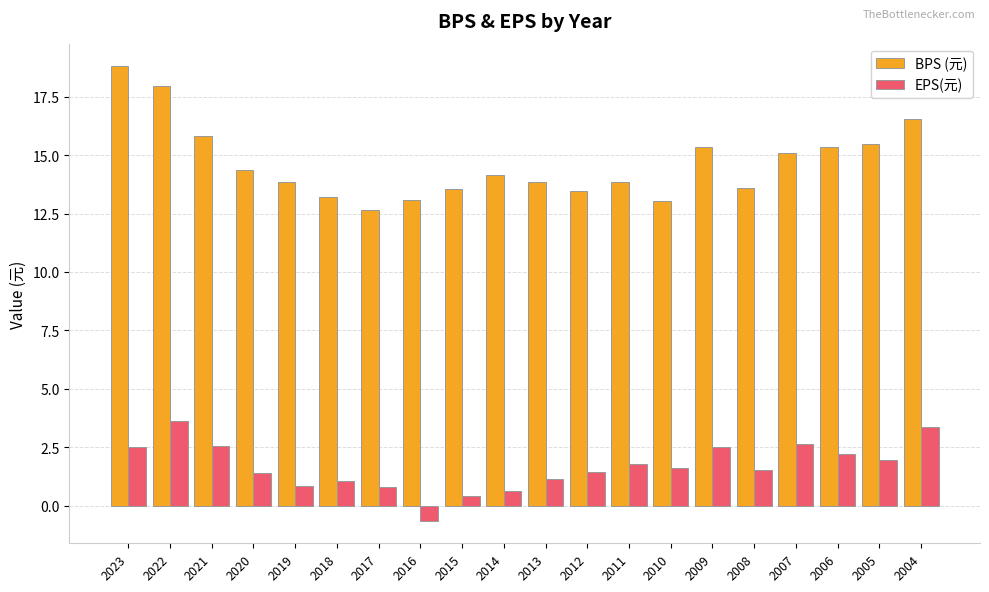

What is the average value of the BPS (元) series?

14.7